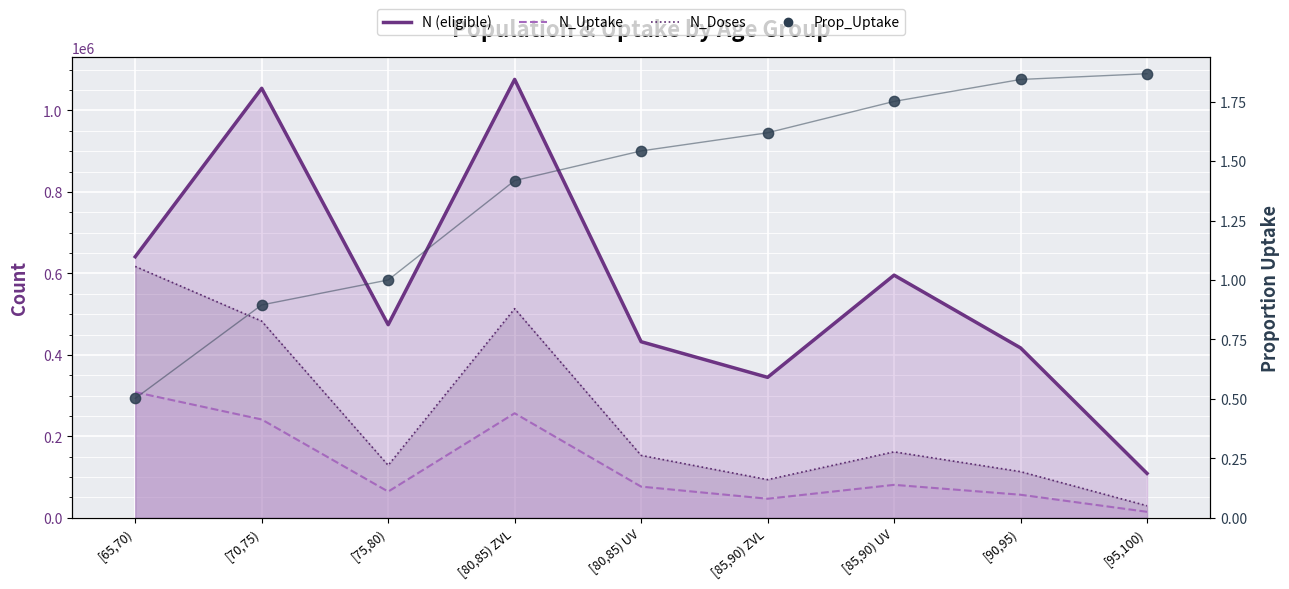

What is the total value across all series at [95,100)?

153553.4